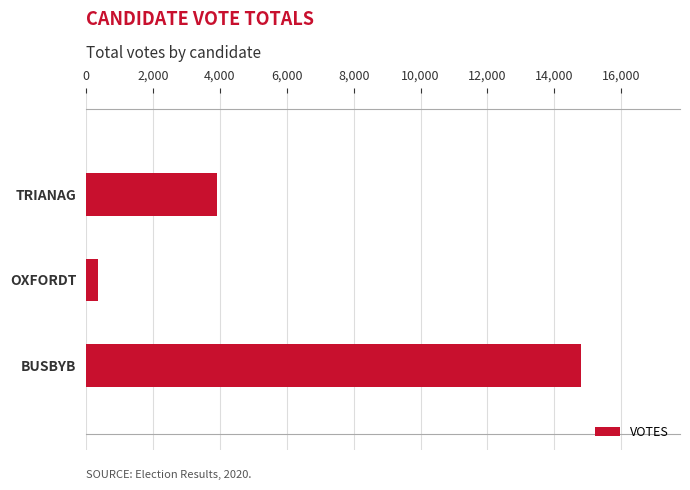

How many series are shown in this chart?

1